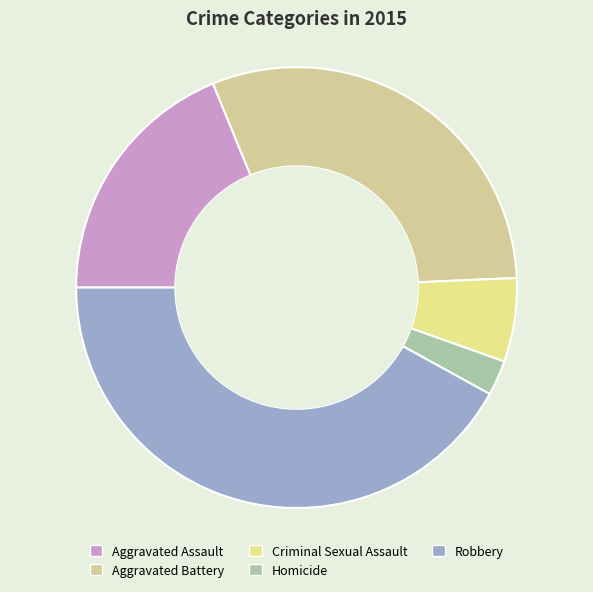

To the nearest percent, what is the difference between the Homicide and Aggravated Assault slice percentages?

16%